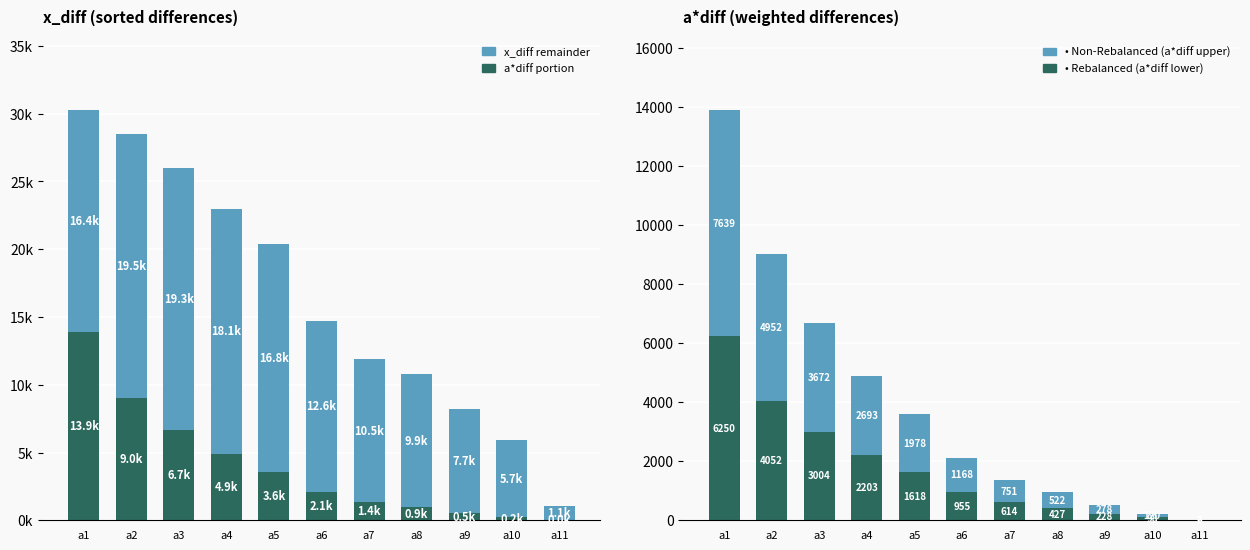

What is the difference between the maximum and minimum values in the Non-Rebalanced (a*diff upper) series?

7631.5